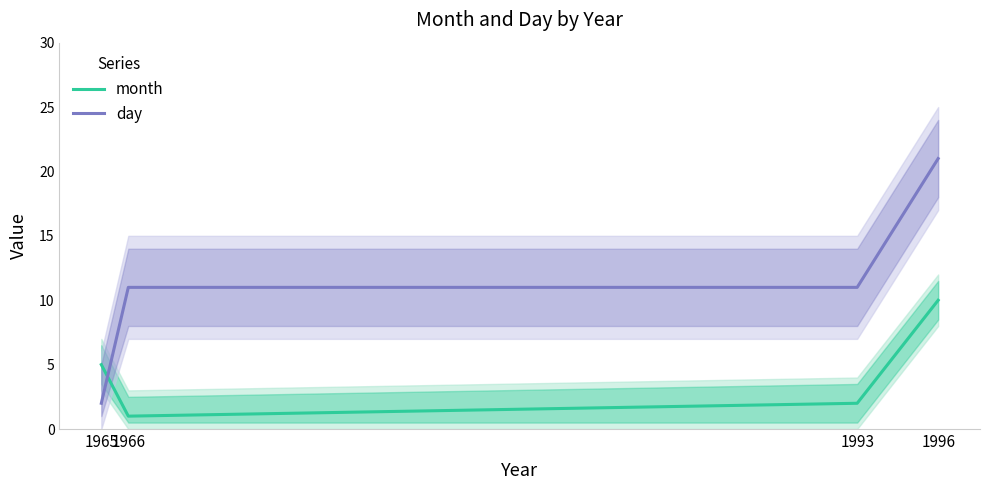

How many data points in day are above 11?

1